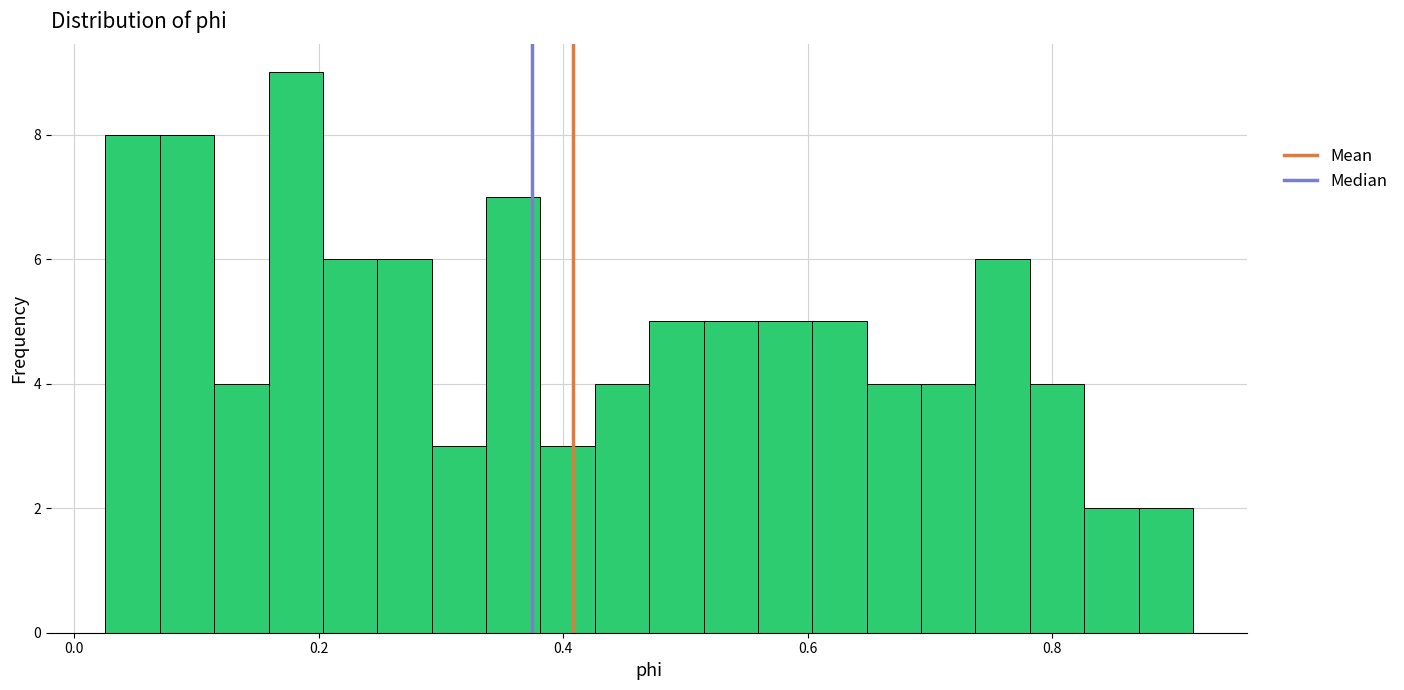

Around what value on the x-axis is the tallest bar? Give the approximate position of its centre, as read against the axis.

0.18